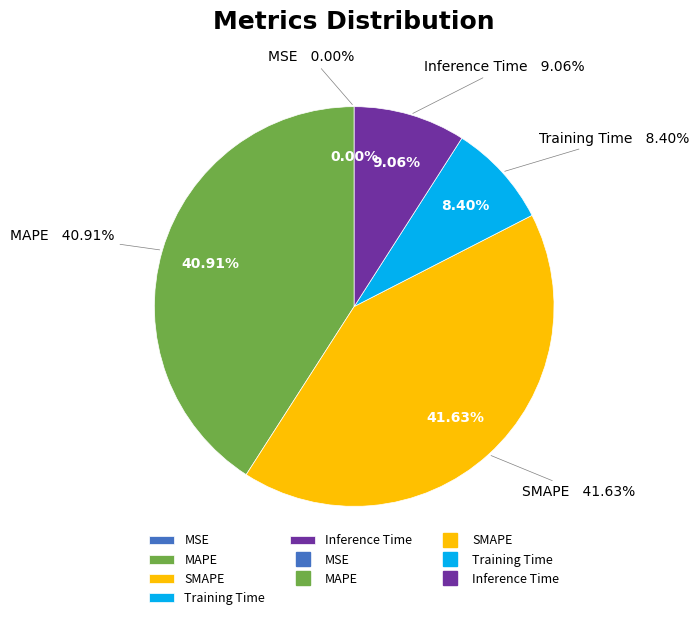

Which slice is the largest?

SMAPE